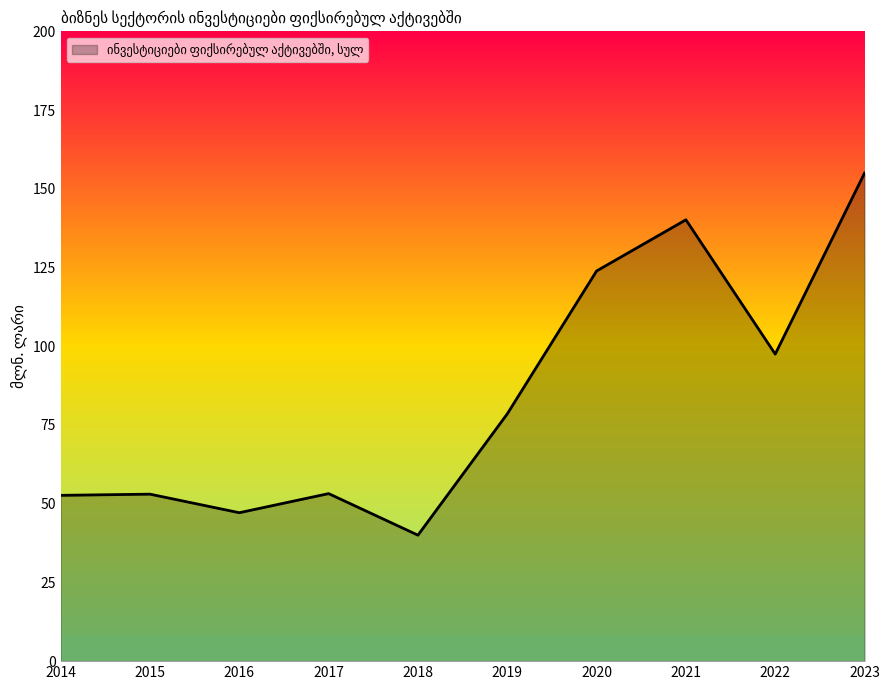

What is the difference between the maximum and minimum values?

115.0